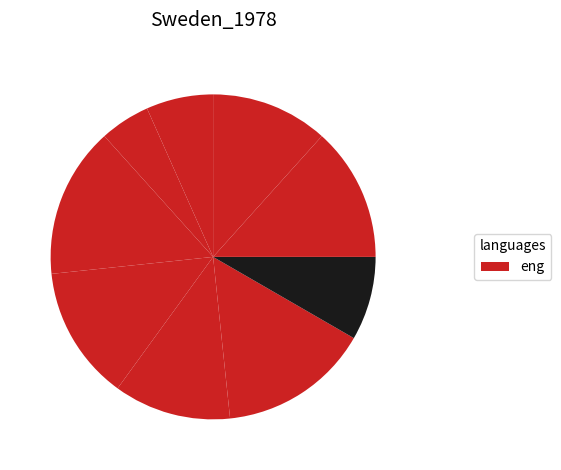

Count the number of slices in the pie.

9